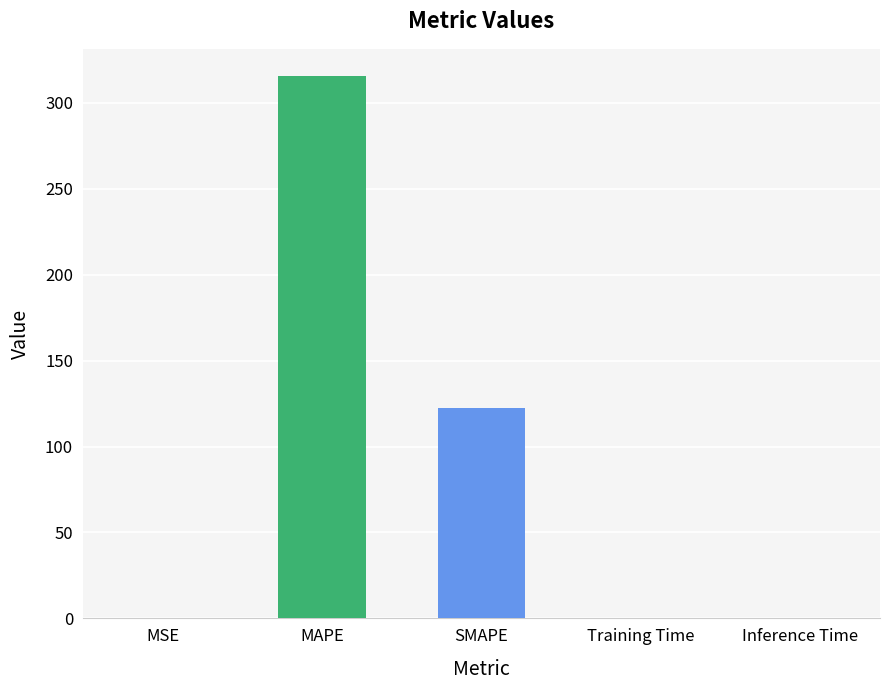

What is the change in value from MAPE to SMAPE?

-193.2